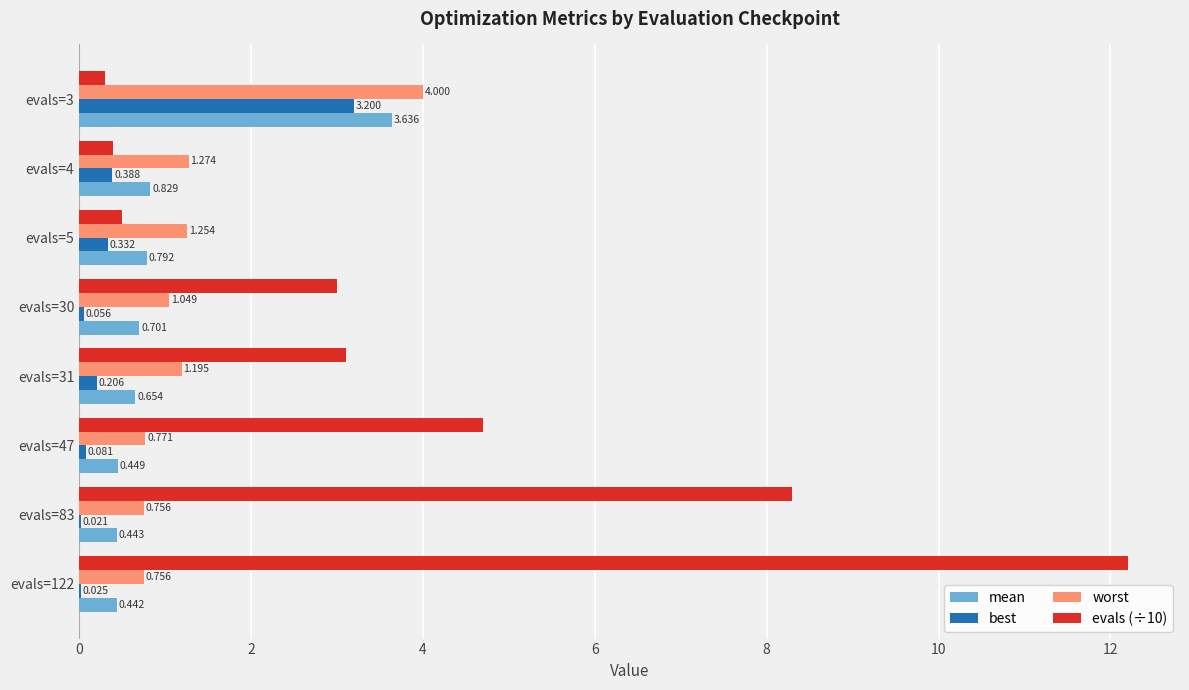

Is the value of evals (÷10) at evals=122 greater than the value of best at evals=47?

Yes